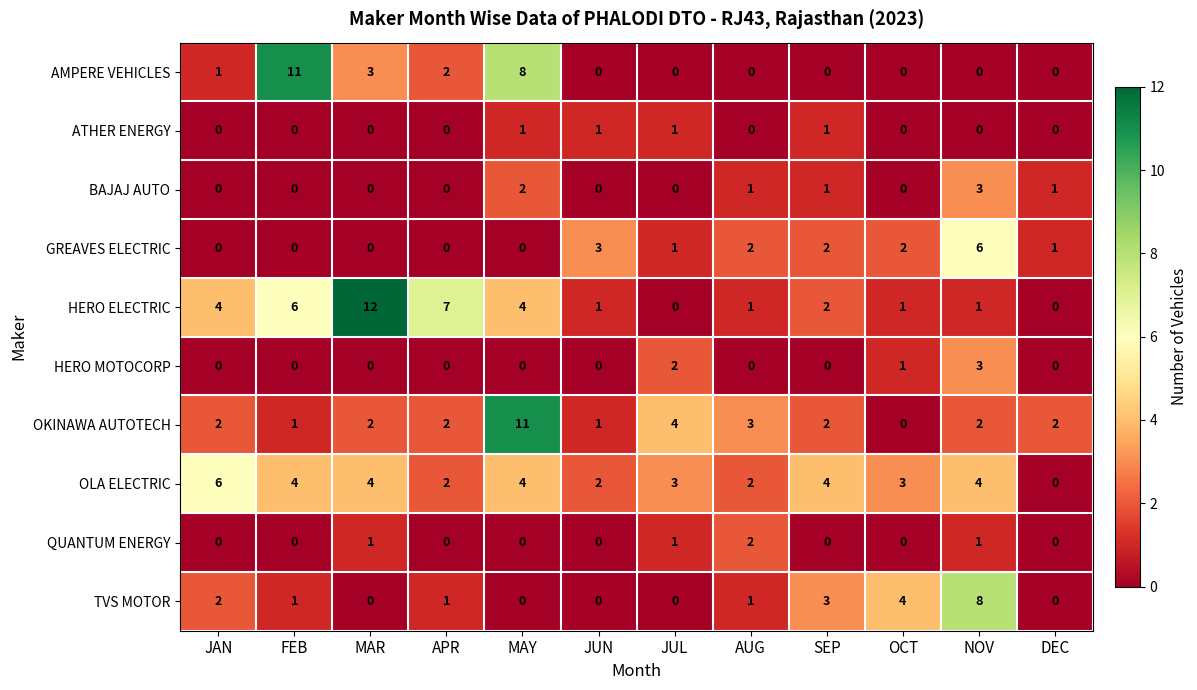

What is the difference between the HERO ELECTRIC values at SEP and FEB?

4